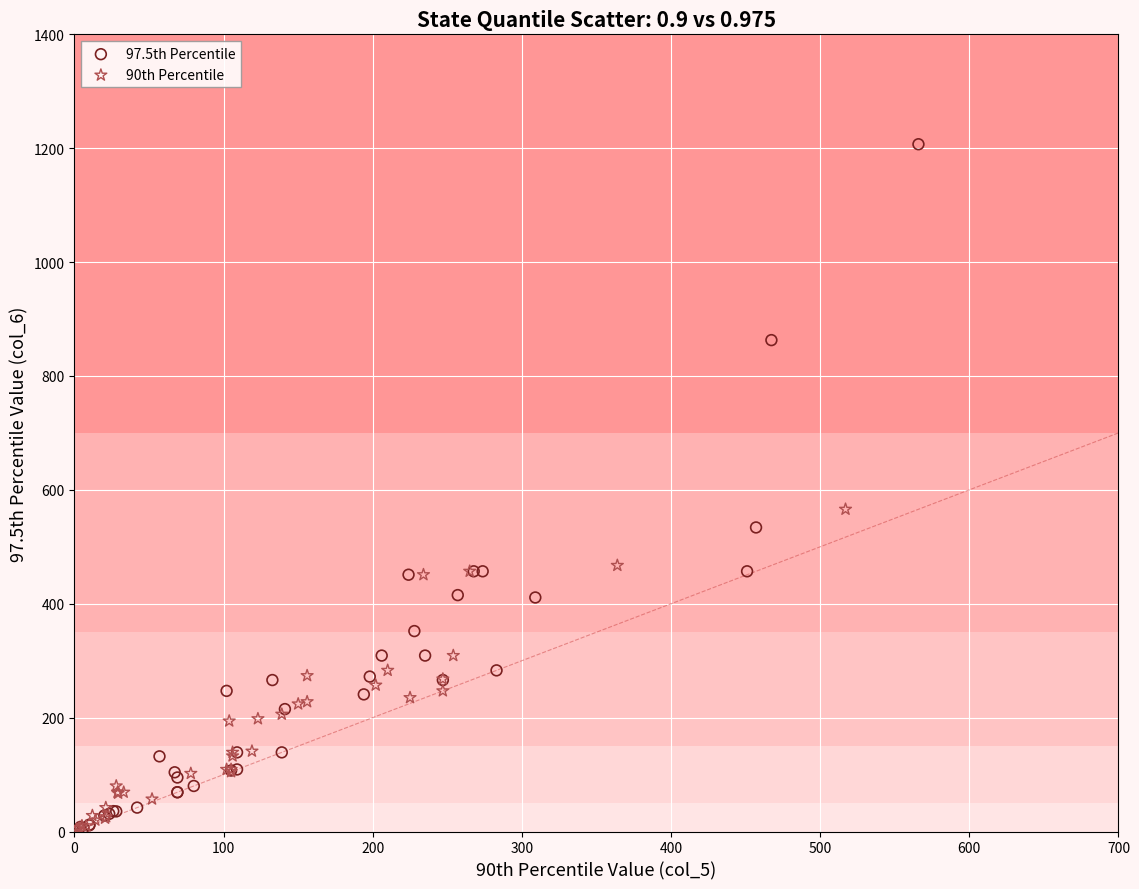

Which series has the largest Y range (max minus min)?

97.5th Percentile